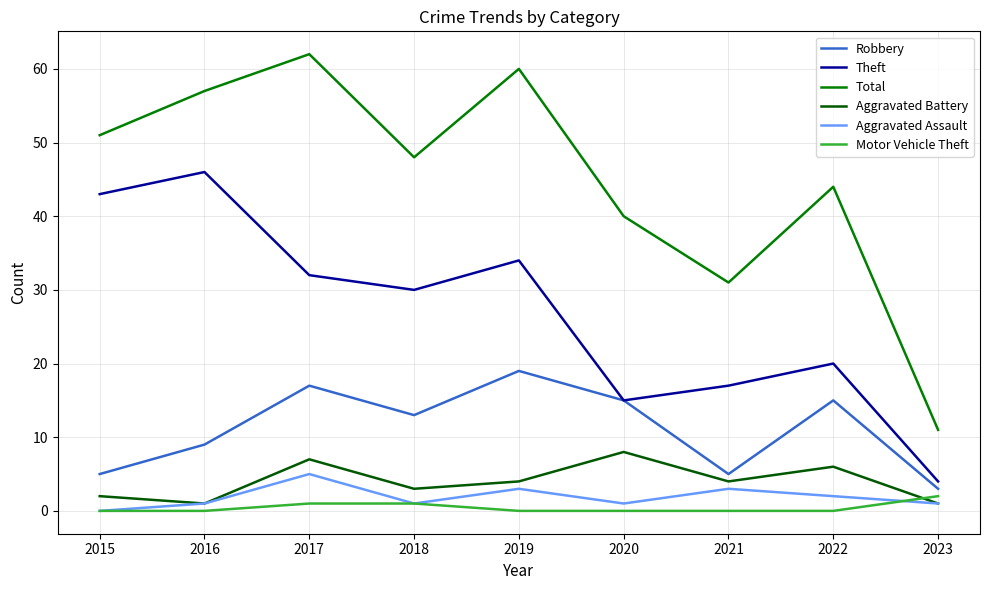

True or false: Total and Theft cross at least once.

False